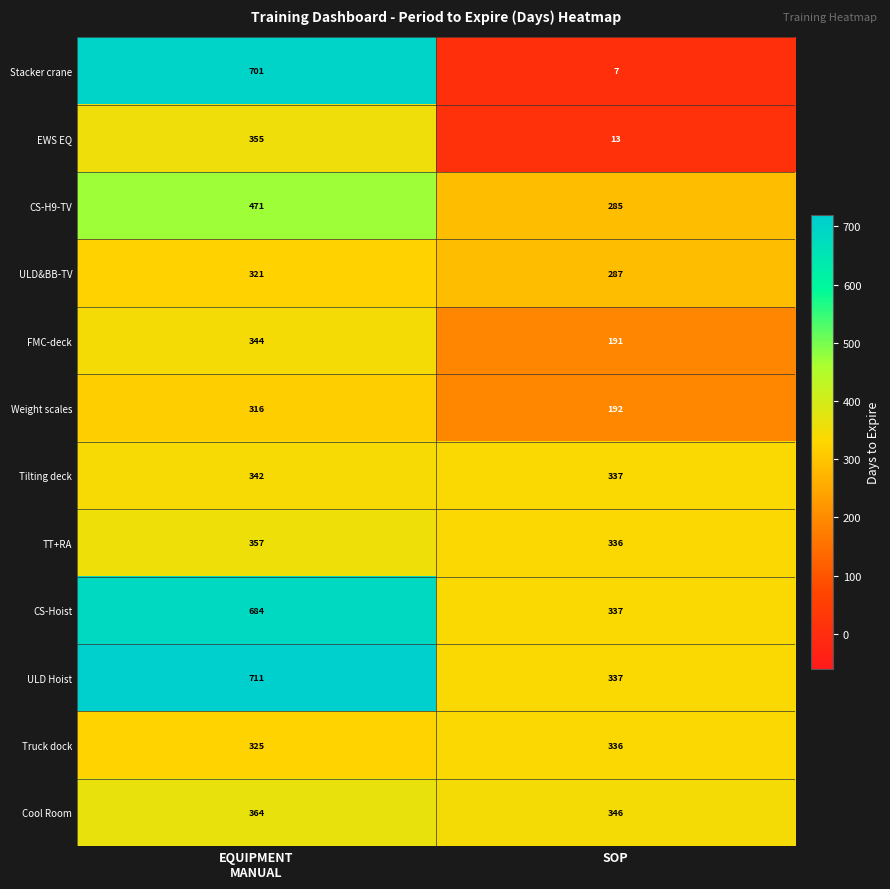

True or false: Stacker crane has a value of 7 at SOP.

True